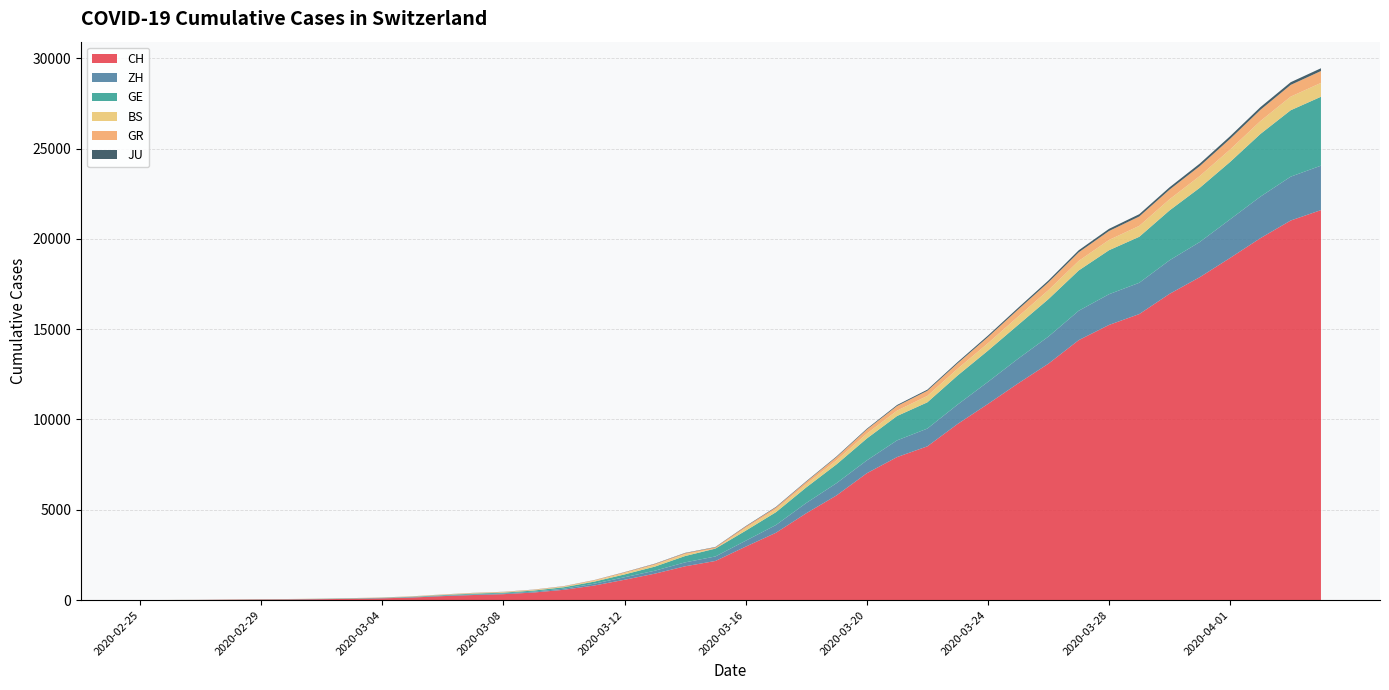

Reading right to left, what are all the values shown in this chart?

CH: 2020-04-04=21593	2020-04-03=21017	2020-04-02=20040	2020-04-01=18946	2020-03-31=17882	2020-03-30=16957	2020-03-29=15837	2020-03-28=15235	2020-03-27=14394	2020-03-26=13091	2020-03-25=12000	2020-03-24=10858	2020-03-23=9752	2020-03-22=8512	2020-03-21=7918	2020-03-20=7022	2020-03-19=5794	2020-03-18=4807	2020-03-17=3727	2020-03-16=2959	2020-03-15=2165	2020-03-14=1870	2020-03-13=1463	2020-03-12=1125	2020-03-11=807	2020-03-10=570	2020-03-09=419	2020-03-08=327	2020-03-07=280	2020-03-06=219	2020-03-05=142	2020-03-04=97	2020-03-03=69	2020-03-02=50	2020-03-01=36	2020-02-29=30	2020-02-28=20	2020-02-27=8	2020-02-26=4	2020-02-25=0
ZH: 2020-04-04=2461	2020-04-03=2428	2020-04-02=2300	2020-04-01=2136	2020-03-31=1947	2020-03-30=1859	2020-03-29=1733	2020-03-28=1701	2020-03-27=1627	2020-03-26=1500	2020-03-25=1368	2020-03-24=1221	2020-03-23=1073	2020-03-22=984	2020-03-21=925	2020-03-20=711	2020-03-19=679	2020-03-18=568	2020-03-17=429	2020-03-16=326	2020-03-15=250	2020-03-14=218	2020-03-13=163	2020-03-12=140	2020-03-11=101	2020-03-10=62	2020-03-09=49	2020-03-08=40	2020-03-07=34	2020-03-06=29	2020-03-05=23	2020-03-04=15	2020-03-03=13	2020-03-02=10	2020-03-01=7	2020-02-29=6	2020-02-28=2	2020-02-27=2	2020-02-26=0	2020-02-25=0
GE: 2020-04-04=3816	2020-04-03=3678	2020-04-02=3469	2020-04-01=3180	2020-03-31=3003	2020-03-30=2761	2020-03-29=2547	2020-03-28=2436	2020-03-27=2231	2020-03-26=2073	2020-03-25=1870	2020-03-24=1729	2020-03-23=1611	2020-03-22=1453	2020-03-21=1350	2020-03-20=1212	2020-03-19=1041	2020-03-18=863	2020-03-17=710	2020-03-16=556	2020-03-15=435	2020-03-14=351	2020-03-13=227	2020-03-12=155	2020-03-11=114	2020-03-10=80	2020-03-09=60	2020-03-08=45	2020-03-07=43	2020-03-06=30	2020-03-05=20	2020-03-04=16	2020-03-03=14	2020-03-02=11	2020-03-01=10	2020-02-29=9	2020-02-28=5	2020-02-27=1	2020-02-26=1	2020-02-25=0
BS: 2020-04-04=767	2020-04-03=754	2020-04-02=714	2020-04-01=687	2020-03-31=653	2020-03-30=617	2020-03-29=605	2020-03-28=569	2020-03-27=530	2020-03-26=501	2020-03-25=462	2020-03-24=410	2020-03-23=374	2020-03-22=356	2020-03-21=297	2020-03-20=270	2020-03-19=220	2020-03-18=181	2020-03-17=164	2020-03-16=143	2020-03-15=0	2020-03-14=100	2020-03-13=92	2020-03-12=73	2020-03-11=49	2020-03-10=33	2020-03-09=28	2020-03-08=24	2020-03-07=21	2020-03-06=15	2020-03-05=8	2020-03-04=3	2020-03-03=3	2020-03-02=1	2020-03-01=1	2020-02-29=1	2020-02-28=1	2020-02-27=1	2020-02-26=0	2020-02-25=0
GR: 2020-04-04=657	2020-04-03=649	2020-04-02=622	2020-04-01=592	2020-03-31=547	2020-03-30=535	2020-03-29=519	2020-03-28=495	2020-03-27=474	2020-03-26=433	2020-03-25=393	2020-03-24=343	2020-03-23=300	2020-03-22=284	2020-03-21=258	2020-03-20=226	2020-03-19=182	2020-03-18=128	2020-03-17=101	2020-03-16=84	2020-03-15=71	2020-03-14=56	2020-03-13=53	2020-03-12=43	2020-03-11=31	2020-03-10=22	2020-03-09=18	2020-03-08=18	2020-03-07=17	2020-03-06=16	2020-03-05=14	2020-03-04=12	2020-03-03=9	2020-03-02=9	2020-03-01=6	2020-02-29=6	2020-02-28=6	2020-02-27=2	2020-02-26=2	2020-02-25=0
JU: 2020-04-04=154	2020-04-03=149	2020-04-02=149	2020-04-01=145	2020-03-31=140	2020-03-30=128	2020-03-29=127	2020-03-28=119	2020-03-27=114	2020-03-26=100	2020-03-25=92	2020-03-24=82	2020-03-23=69	2020-03-22=61	2020-03-21=54	2020-03-20=44	2020-03-19=36	2020-03-18=32	2020-03-17=29	2020-03-16=25	2020-03-15=19	2020-03-14=18	2020-03-13=17	2020-03-12=12	2020-03-11=7	2020-03-10=7	2020-03-09=7	2020-03-08=5	2020-03-07=5	2020-03-06=4	2020-03-05=4	2020-03-04=2	2020-03-03=2	2020-03-02=1	2020-03-01=1	2020-02-29=1	2020-02-28=1	2020-02-27=1	2020-02-26=0	2020-02-25=0